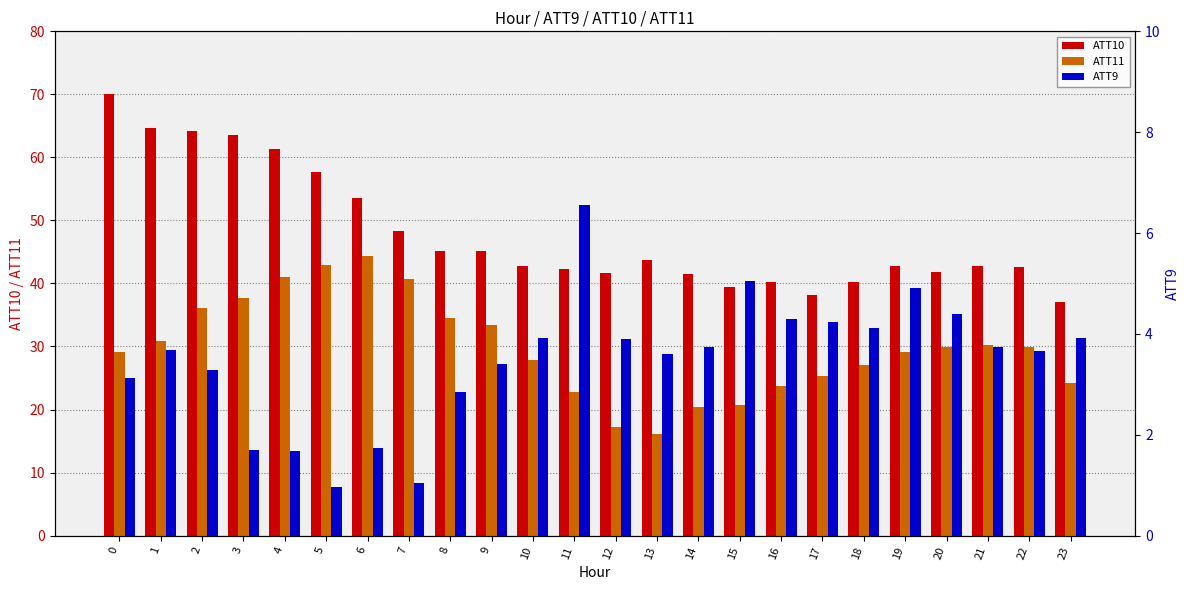

Are the bars horizontal?

No